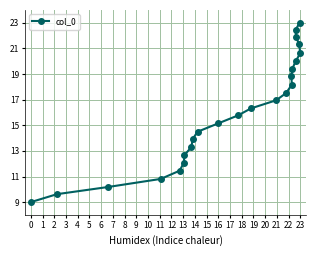

What is the difference between the maximum and second lowest values?

13.4